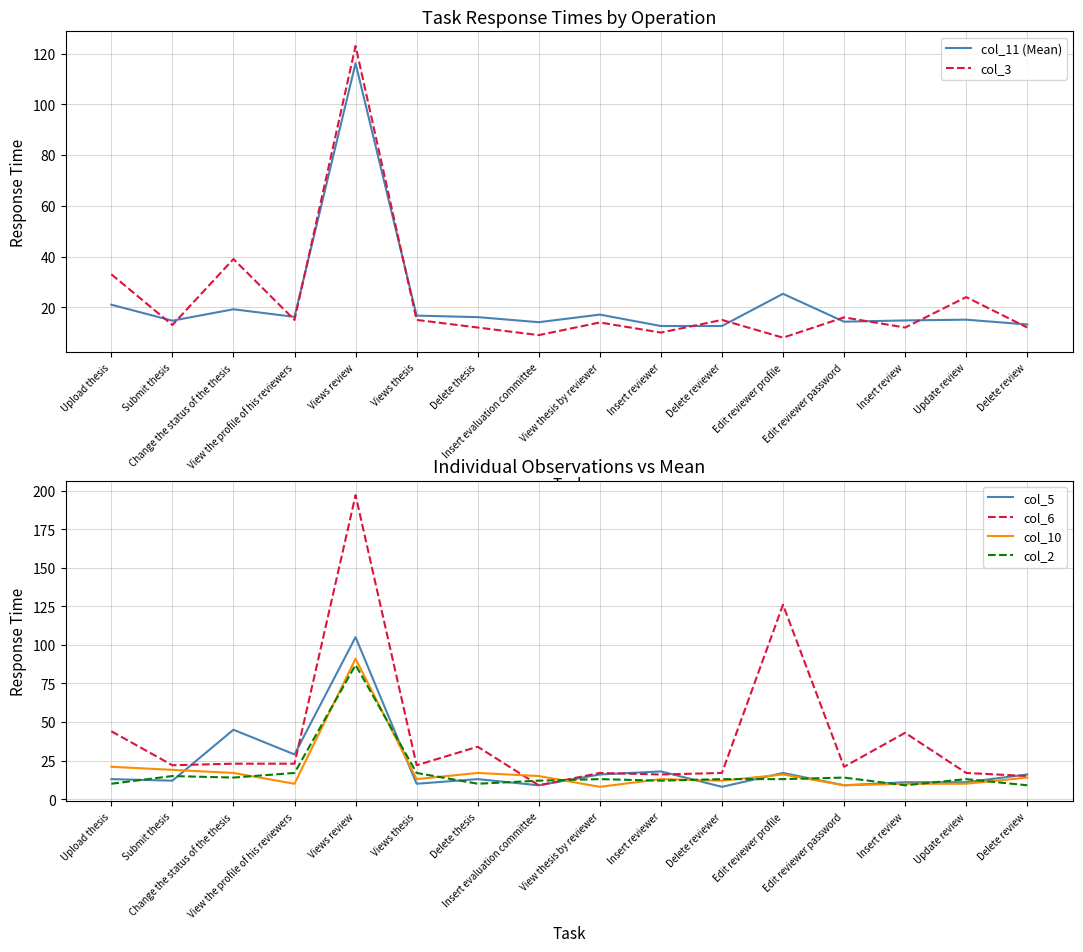

Is it true that col_3 equals 13.0 at Submit thesis?

True